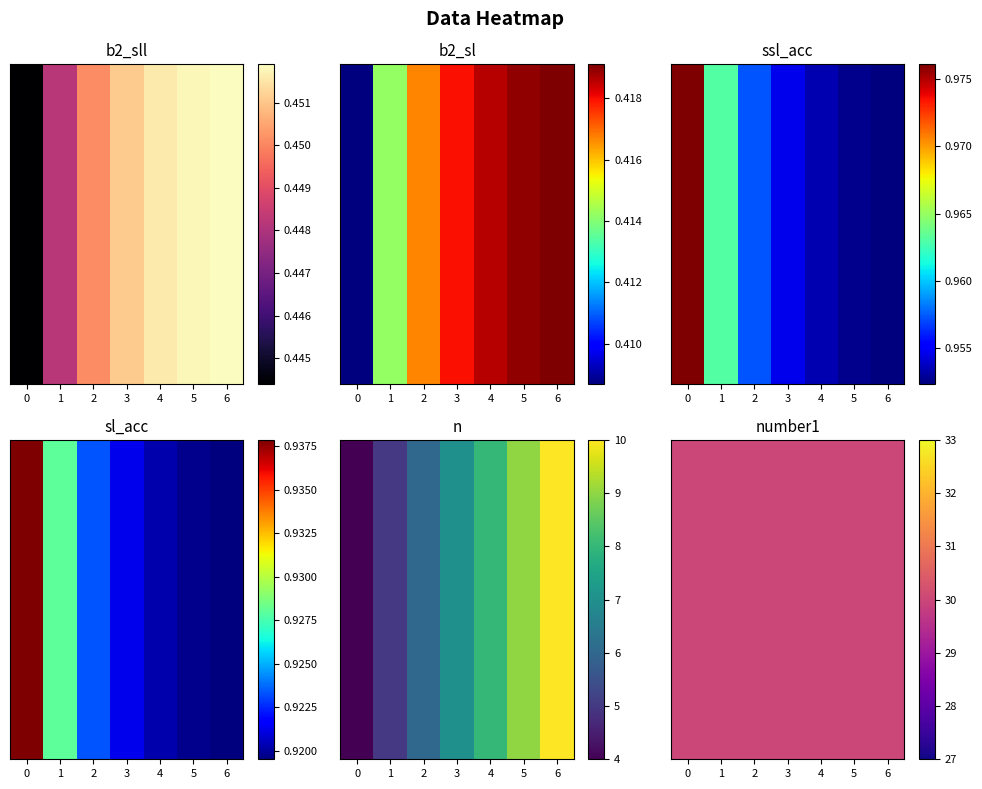

The value of b2_sll at 2 is 0.7. True or false?

False